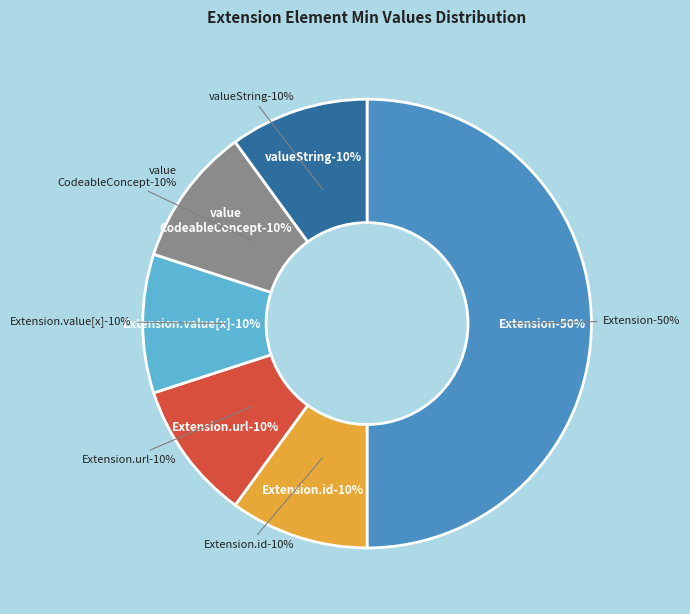

Does any single category account for the majority?

Yes